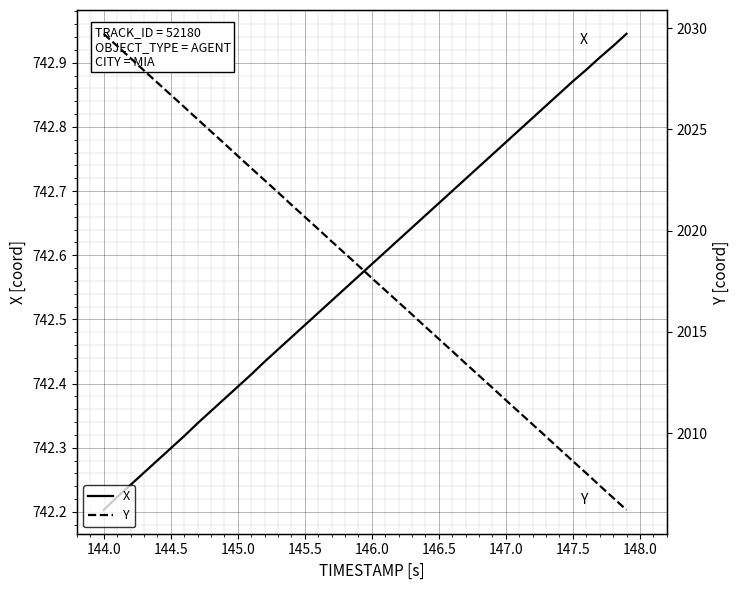

How many lines are shown in the chart?

2